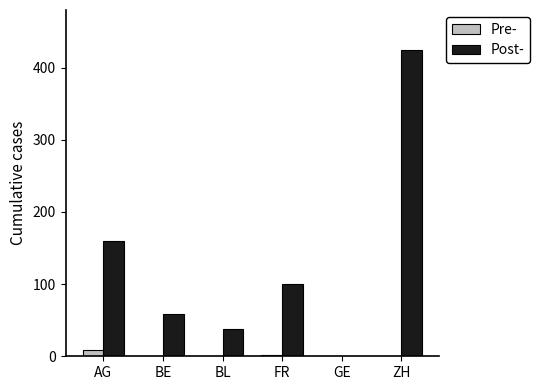

What is the sum of all Post- values?

782